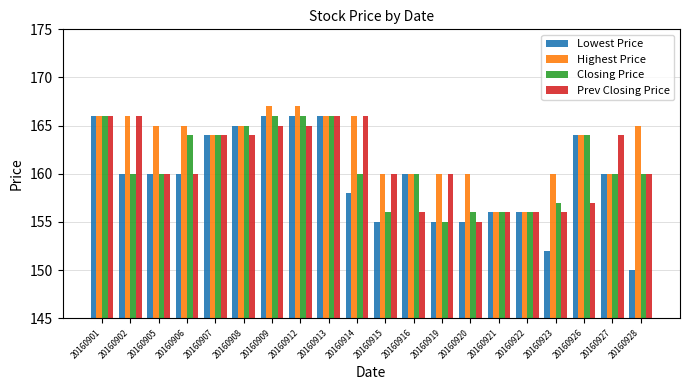

True or false: Lowest Price has a value of 62 at 20160916.

False